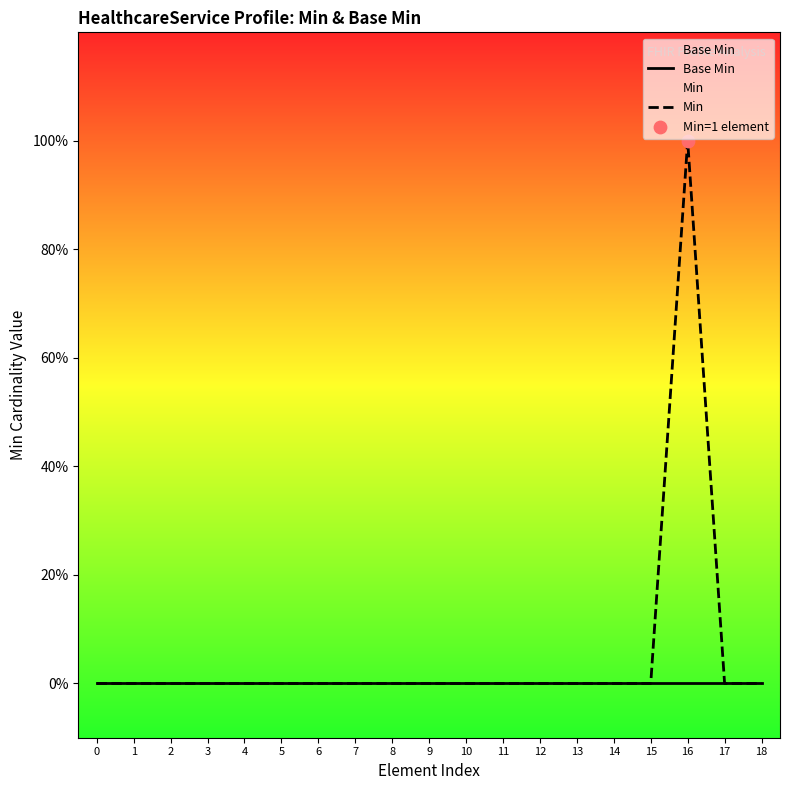

What are all the series names shown in the legend?

Base Min, Min